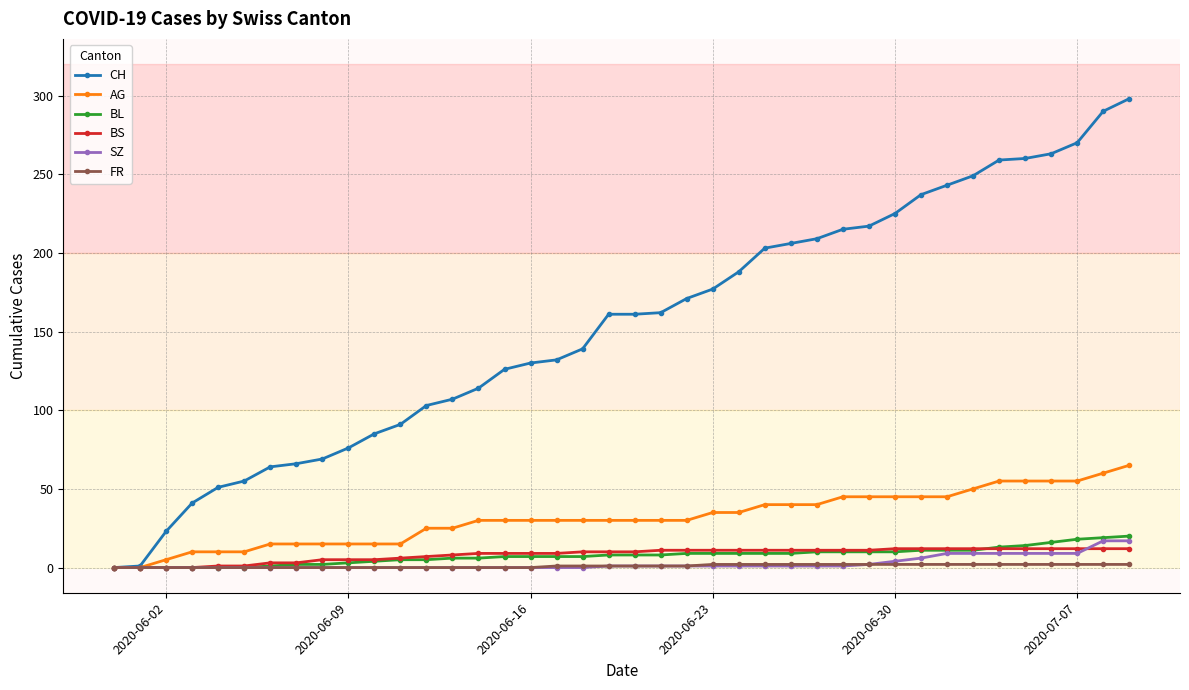

Which series has the largest total across all categories?

CH